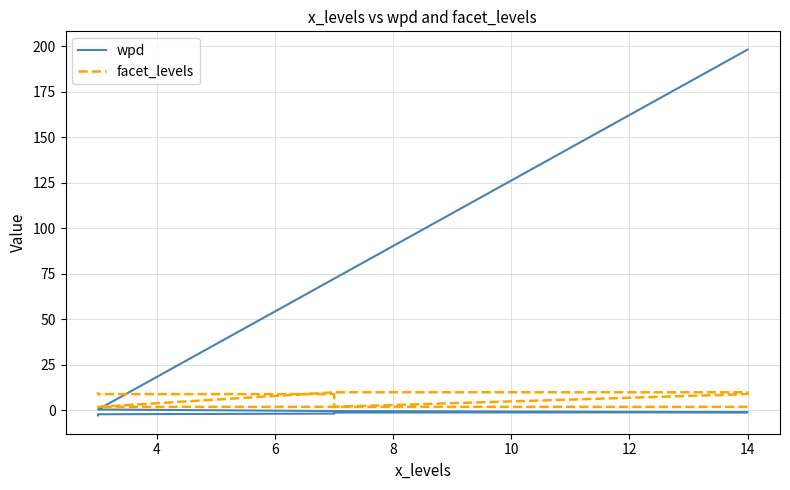

Is the value of facet_levels at 12 greater than the value of wpd at 10?

Yes